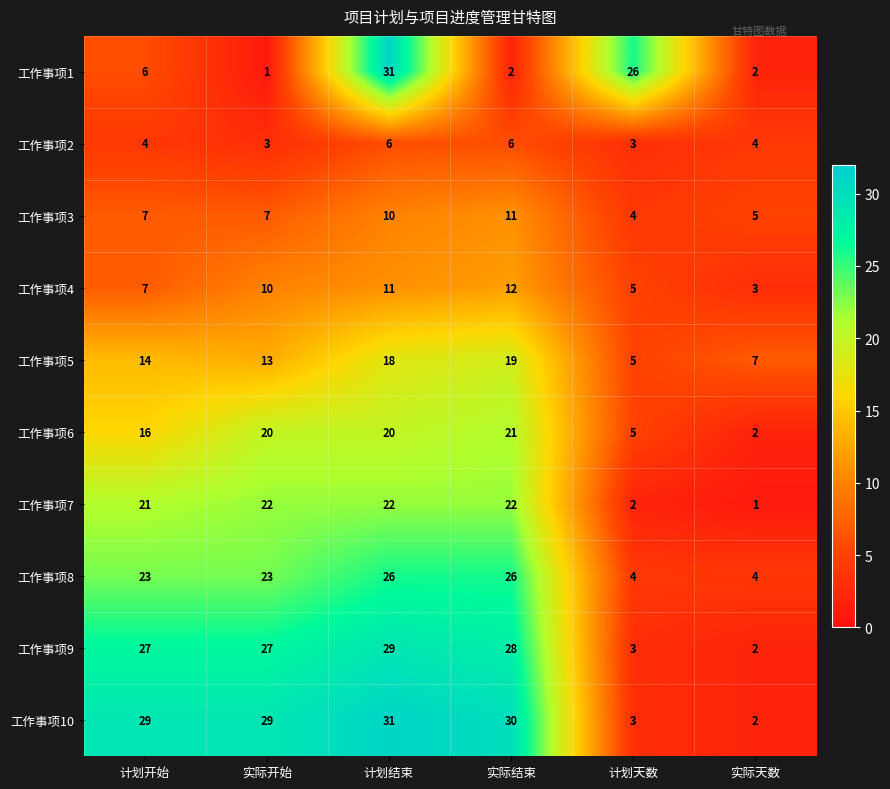

Count the number of data series in this chart.

10